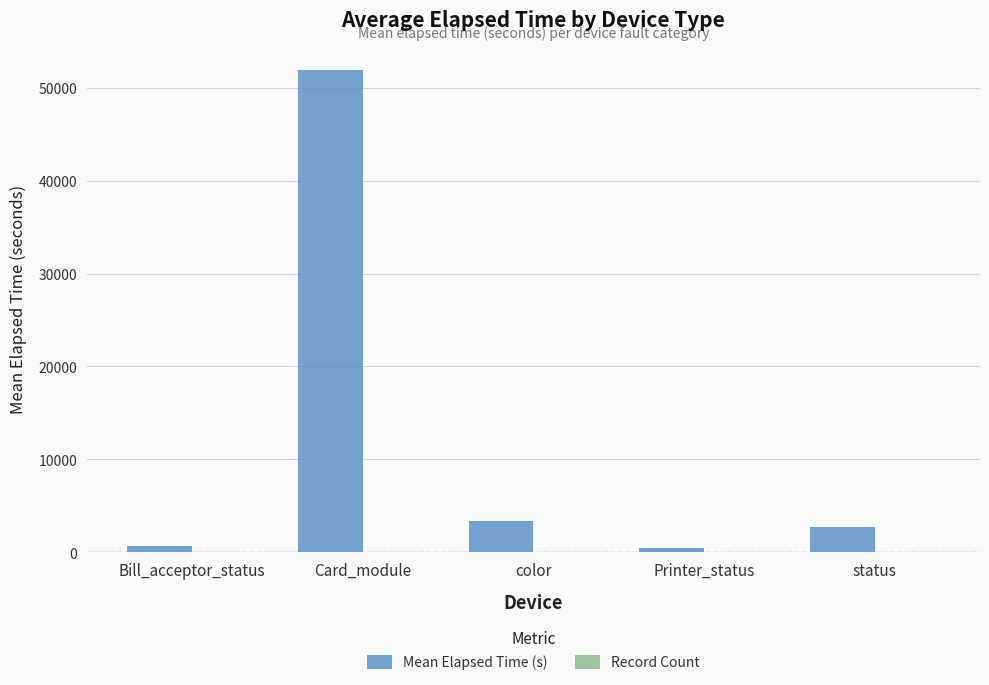

How many groups of bars are there?

5